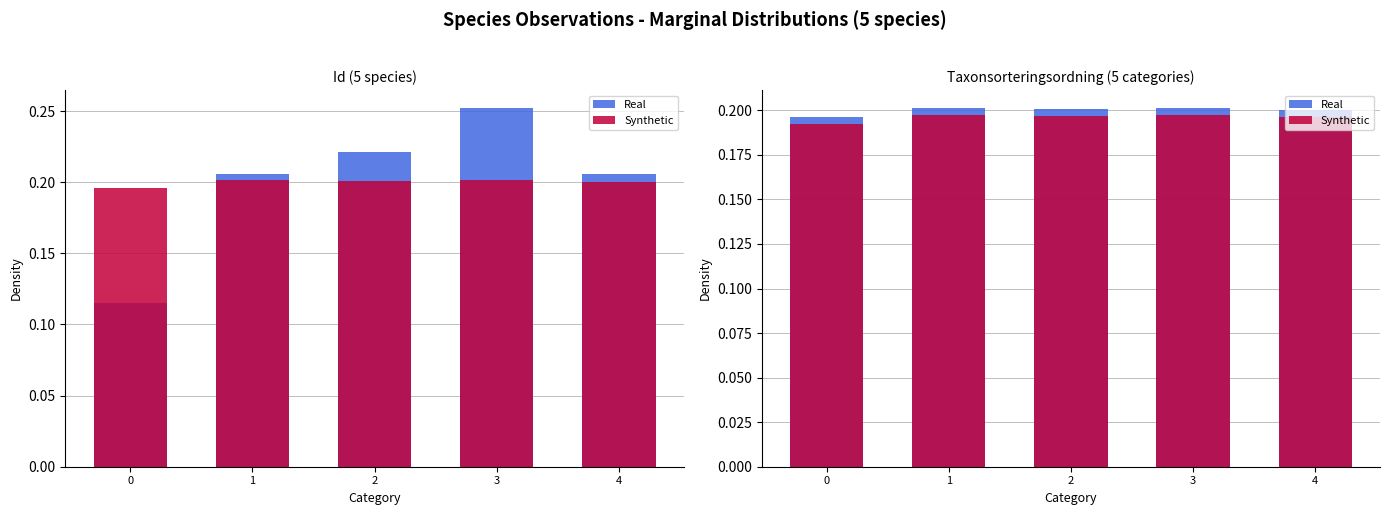

What are all the series names shown in the legend?

Real, Synthetic